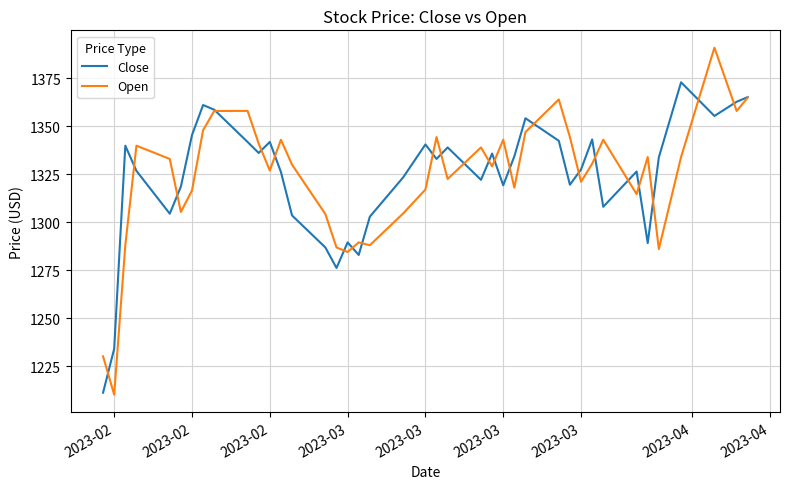

Rank the series by their maximum value, from highest to lowest.

Open, Close